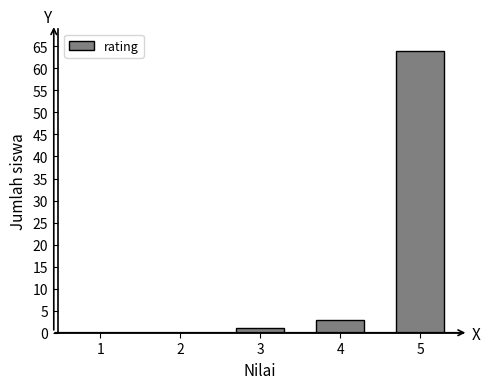

Reading right to left, list all the values displayed in this chart.

5=64	4=3	3=1	2=0	1=0